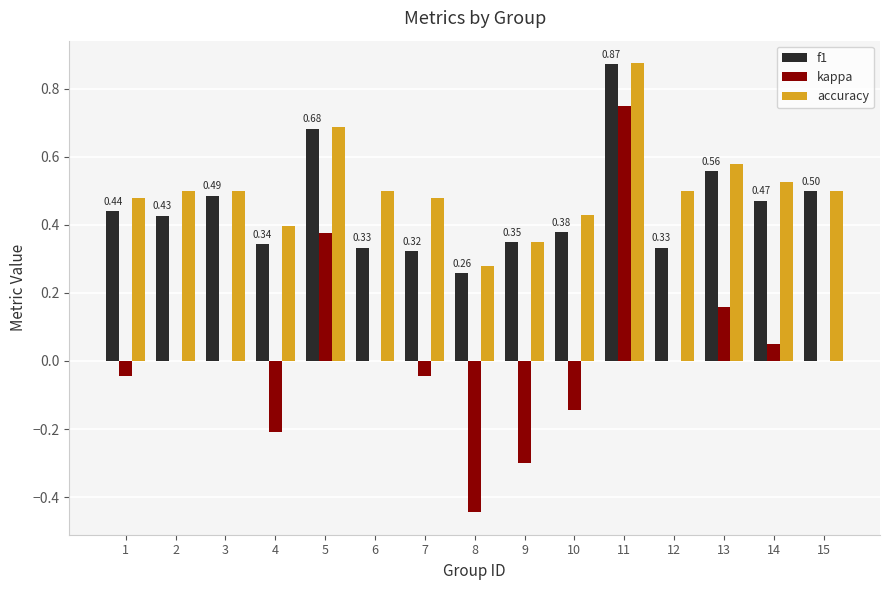

At which category is the sum across all series the highest?

11